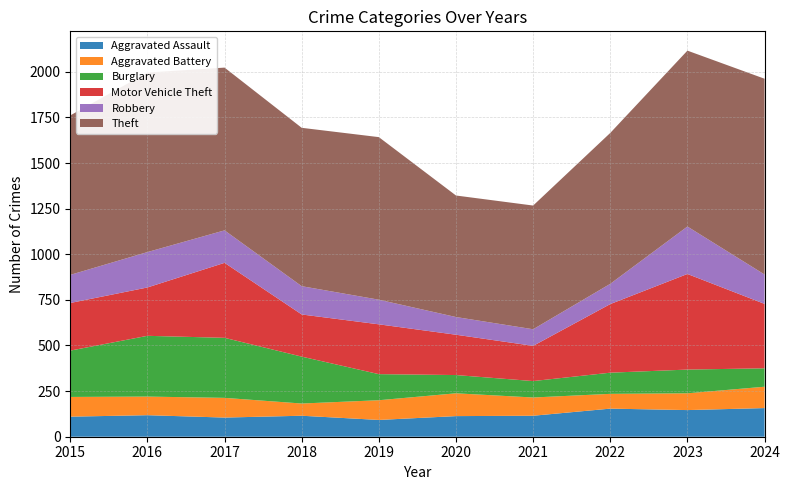

Reading right to left, what are all the values shown in this chart?

Aggravated Assault: 2024=157	2023=146	2022=154	2021=115	2020=113	2019=92	2018=115	2017=105	2016=118	2015=110
Aggravated Battery: 2024=117	2023=92	2022=81	2021=100	2020=125	2019=108	2018=67	2017=108	2016=102	2015=108
Burglary: 2024=101	2023=130	2022=116	2021=90	2020=100	2019=143	2018=257	2017=329	2016=333	2015=254
Motor Vehicle Theft: 2024=353	2023=524	2022=376	2021=193	2020=221	2019=273	2018=231	2017=411	2016=265	2015=261
Robbery: 2024=161	2023=260	2022=111	2021=91	2020=97	2019=135	2018=155	2017=178	2016=194	2015=154
Theft: 2024=1073	2023=964	2022=827	2021=678	2020=666	2019=891	2018=868	2017=892	2016=984	2015=874